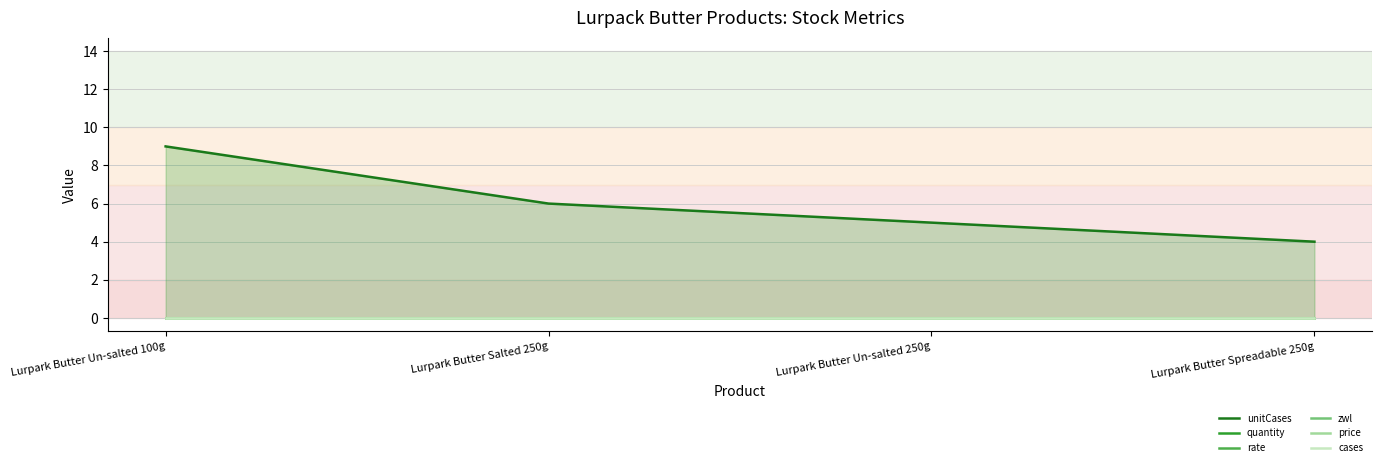

Reading right to left, list all the values displayed in this chart.

unitCases: 4	5	6	9
quantity: 0	0	0	0
rate: 0	0	0	0
zwl: 0	0	0	0
price: 0	0	0	0
cases: 0	0	0	0